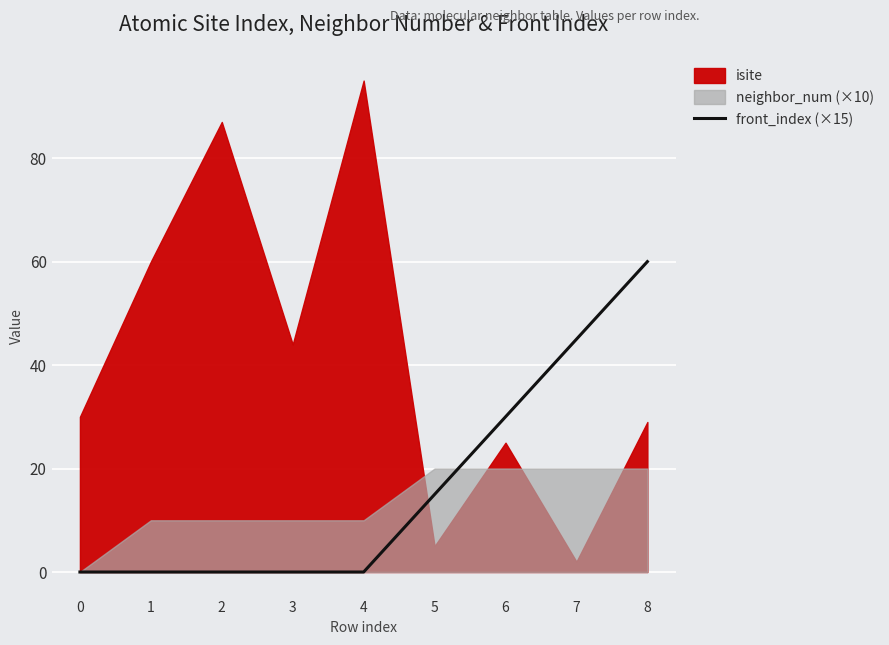

True or false: the data shows 25 at 5.

False